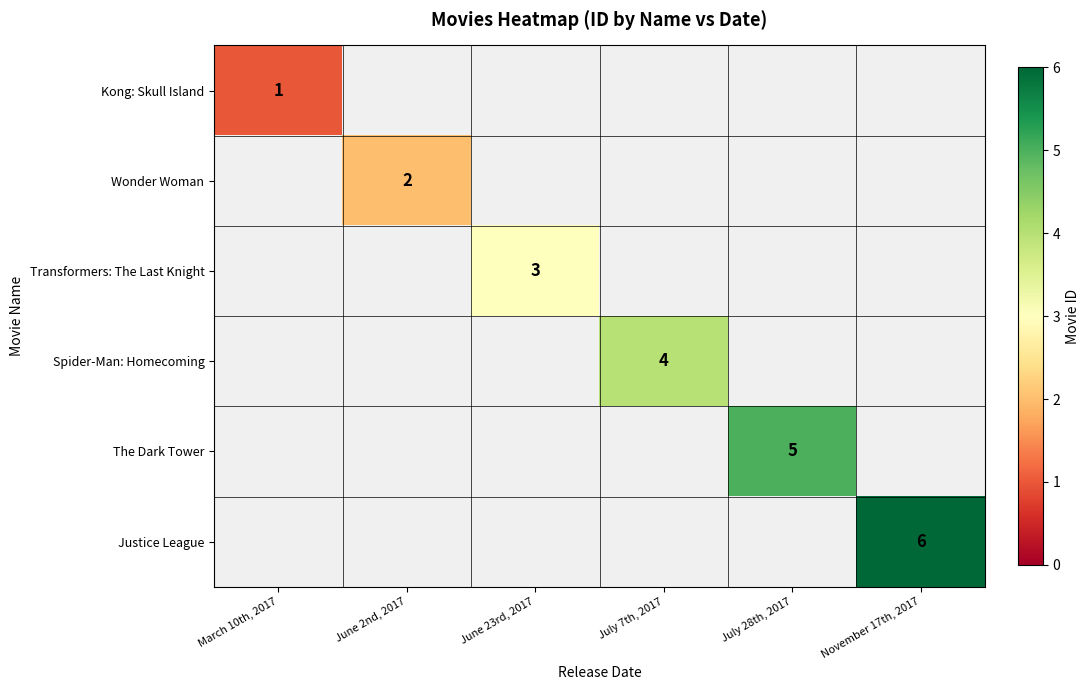

Is it true that Spider-Man: Homecoming equals 7 at July 7th, 2017?

False